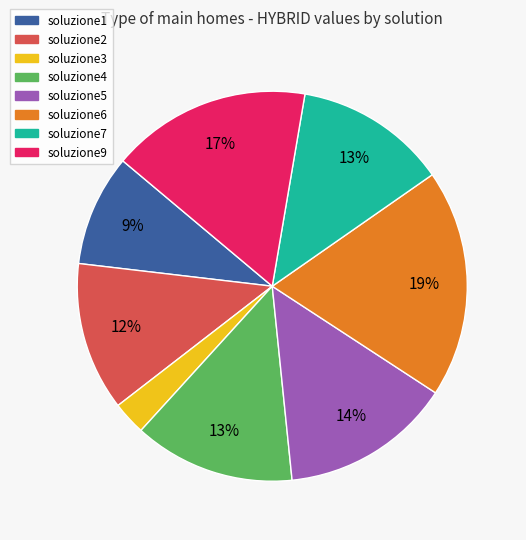

Is it true that soluzione9 is 17% of the pie?

True